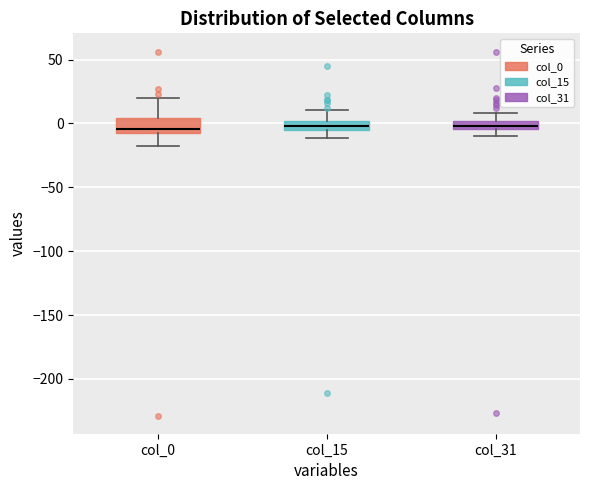

Where is the lower edge of the box for col_15 on the y-axis? The values are not printed on the chart, so give them approximately, as read against the axis.

-5